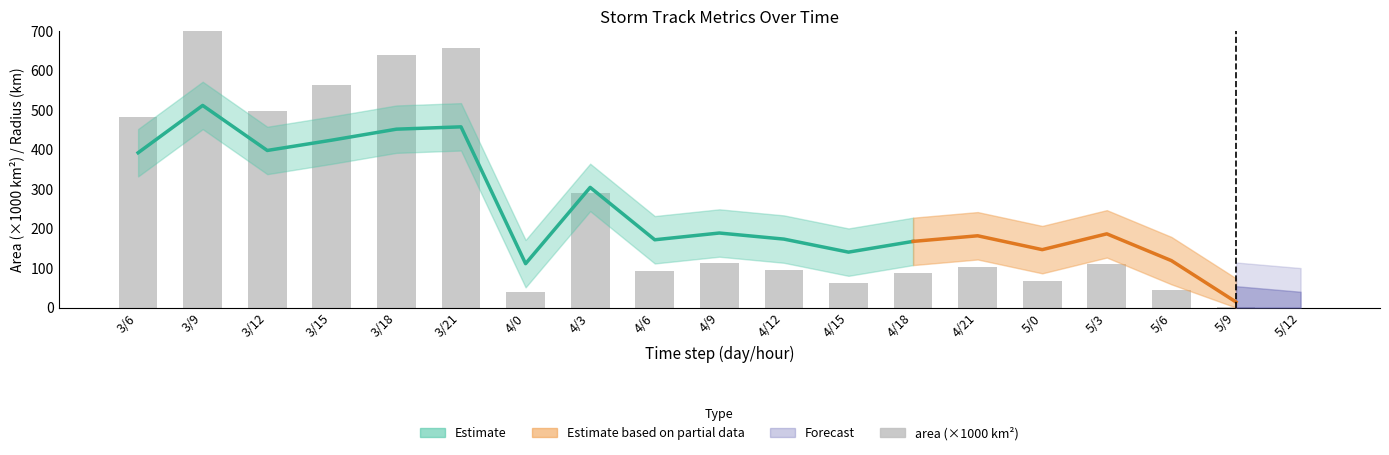

Rank the categories by value from highest to lowest.

3/9, 3/21, 3/18, 3/15, 3/12, 3/6, 4/3, 4/9, 5/3, 4/21, 4/12, 4/6, 4/18, 5/0, 4/15, 5/6, 4/0, 5/9, 5/12